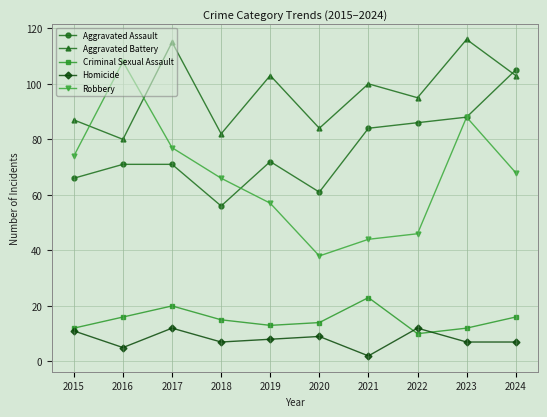

Reading left to right, transcribe all the data shown in this chart.

Aggravated Assault: 2015=66	2016=71	2017=71	2018=56	2019=72	2020=61	2021=84	2022=86	2023=88	2024=105
Aggravated Battery: 2015=87	2016=80	2017=115	2018=82	2019=103	2020=84	2021=100	2022=95	2023=116	2024=103
Criminal Sexual Assault: 2015=12	2016=16	2017=20	2018=15	2019=13	2020=14	2021=23	2022=10	2023=12	2024=16
Homicide: 2015=11	2016=5	2017=12	2018=7	2019=8	2020=9	2021=2	2022=12	2023=7	2024=7
Robbery: 2015=74	2016=108	2017=77	2018=66	2019=57	2020=38	2021=44	2022=46	2023=88	2024=68